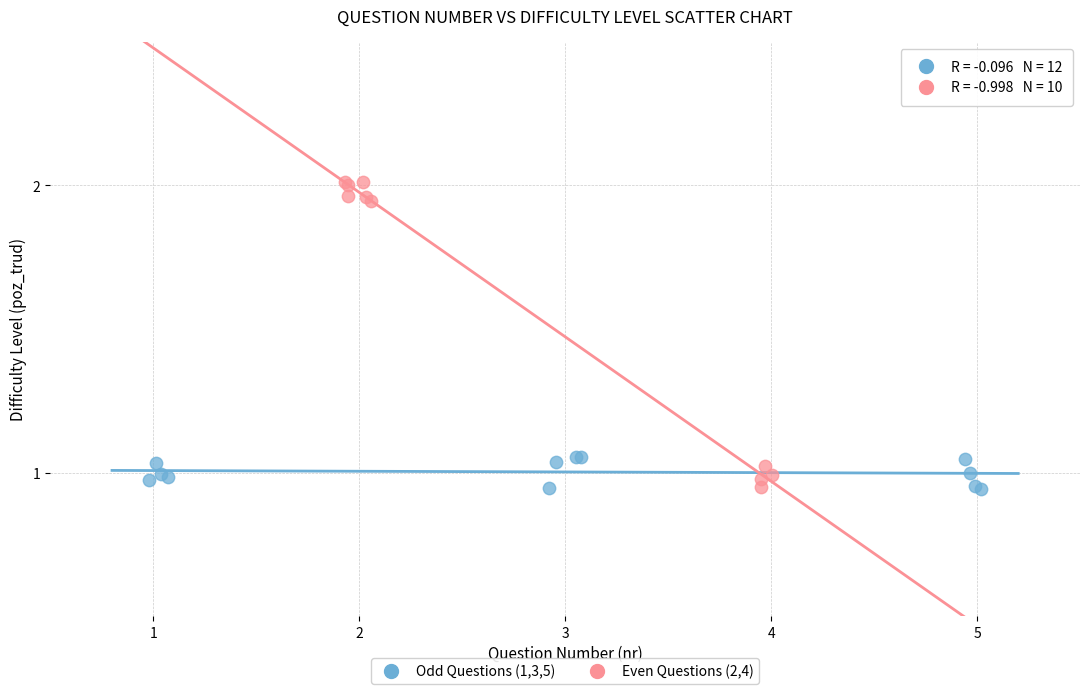

Which series contains the highest Y value?

Even Questions (2,4)